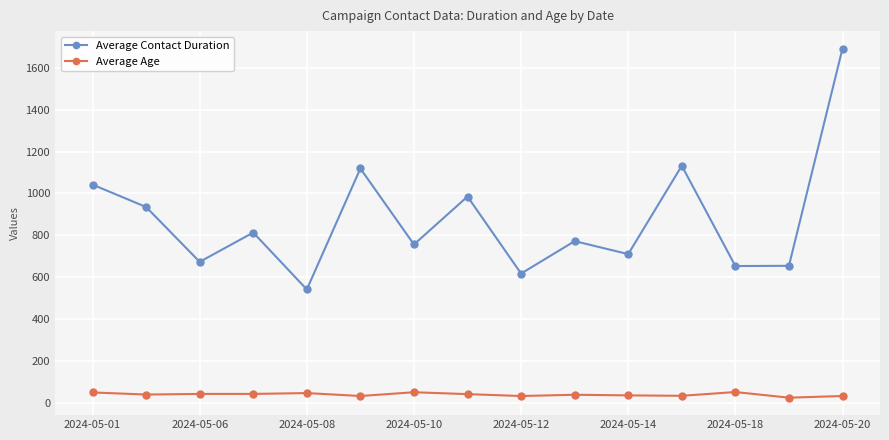

Is this an area chart (filled region under the line)?

No